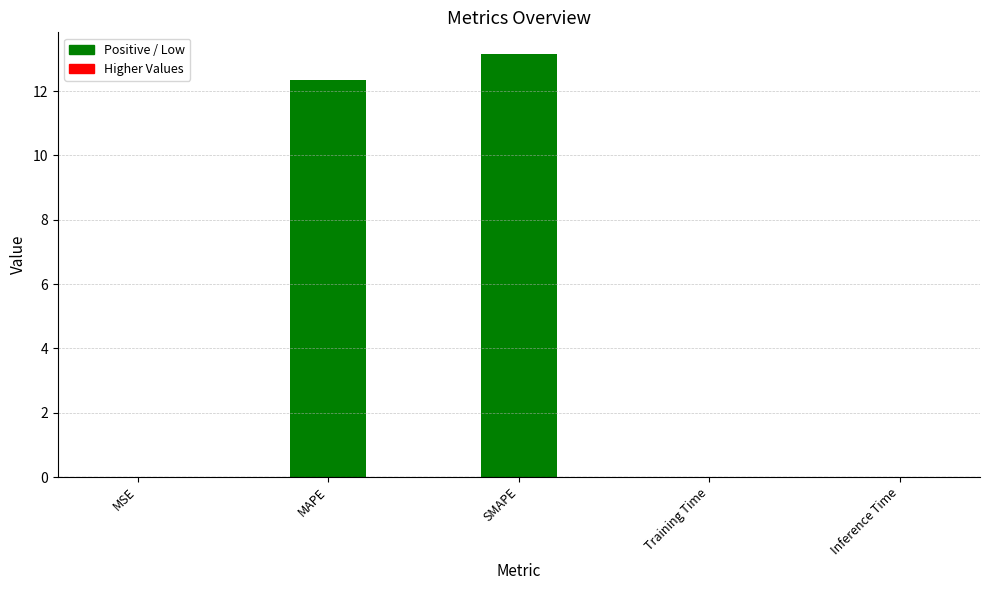

What is the difference between the values at MAPE and MSE?

12.3